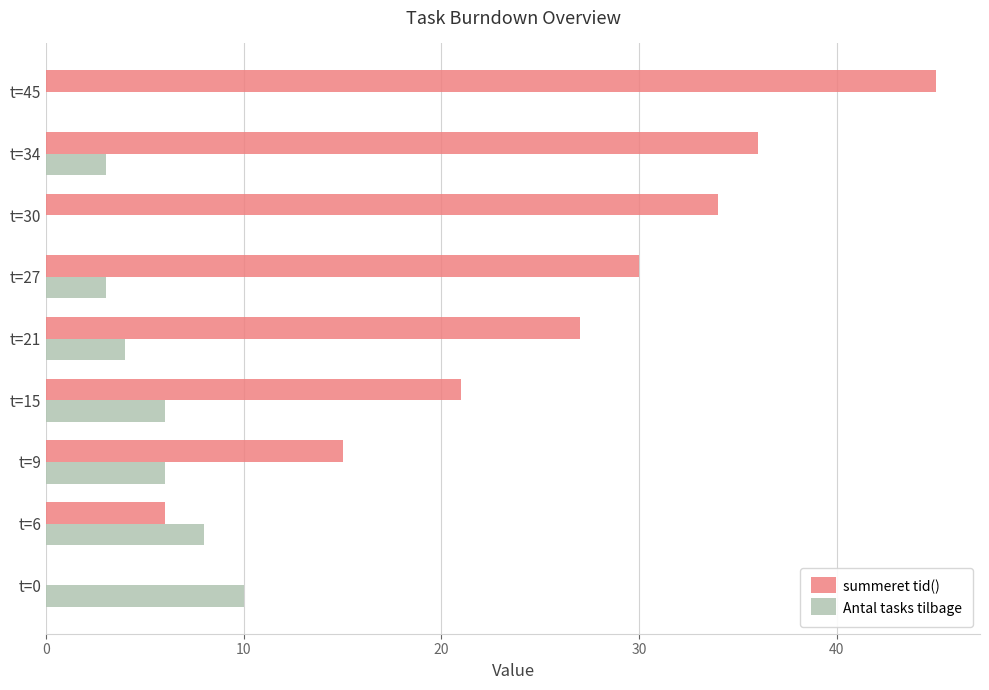

What is the sum of all summeret tid() values?

214